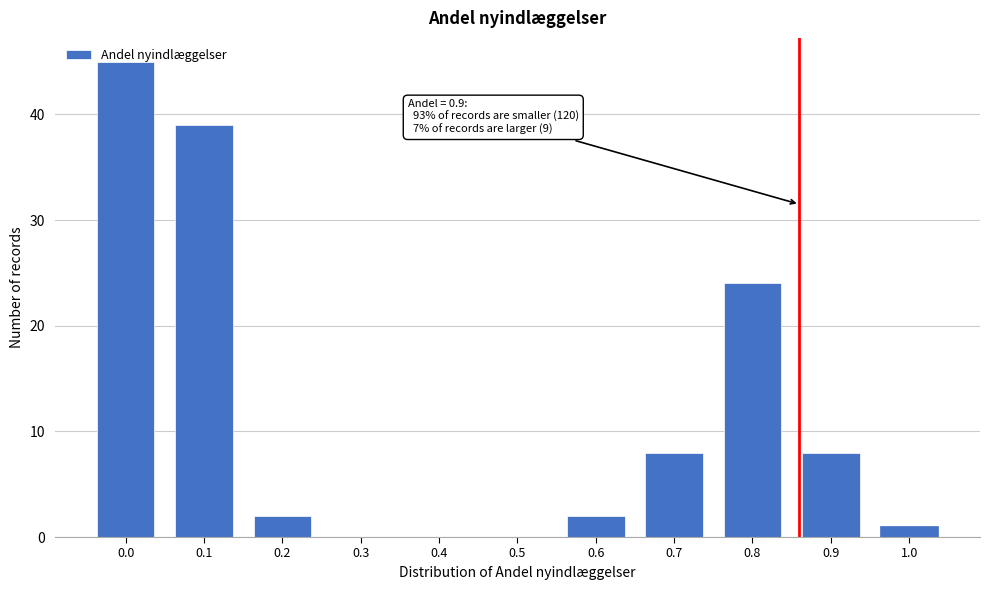

Is it true that the value at 0.1 is 39?

True